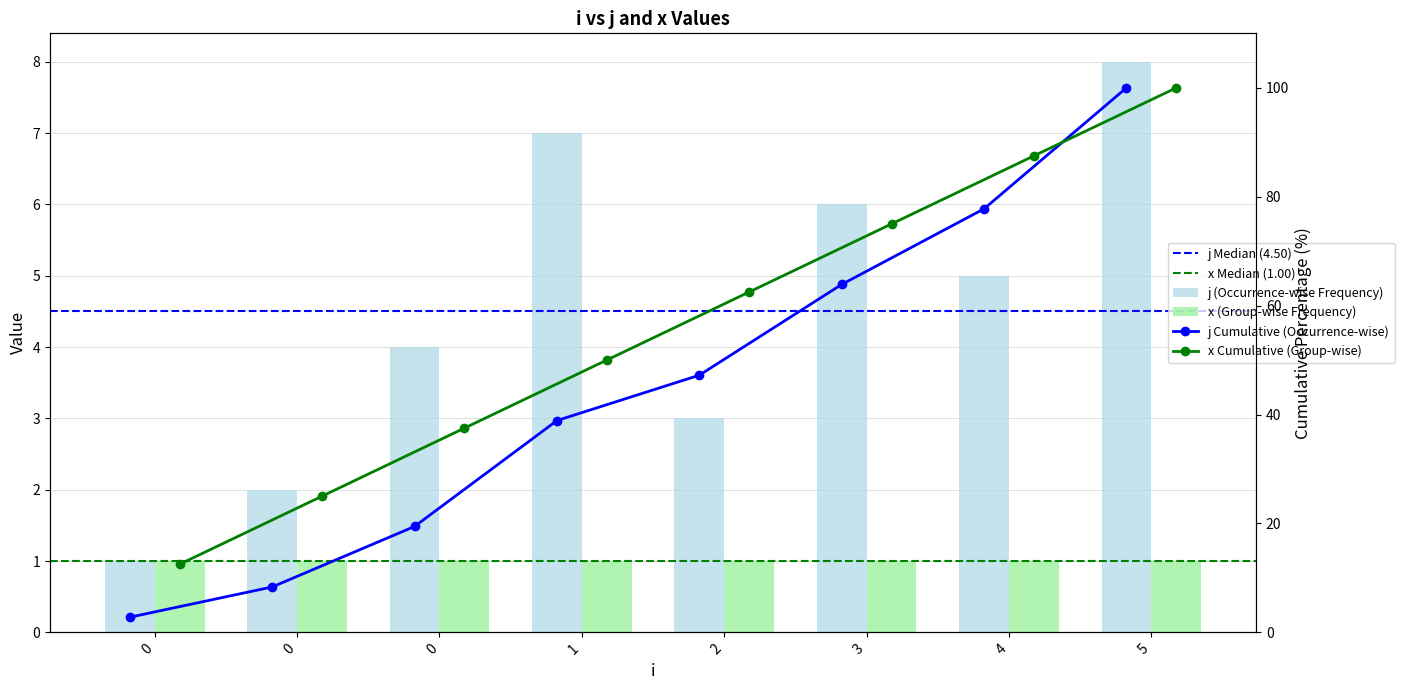

Between 4 and 0, which is larger?

4